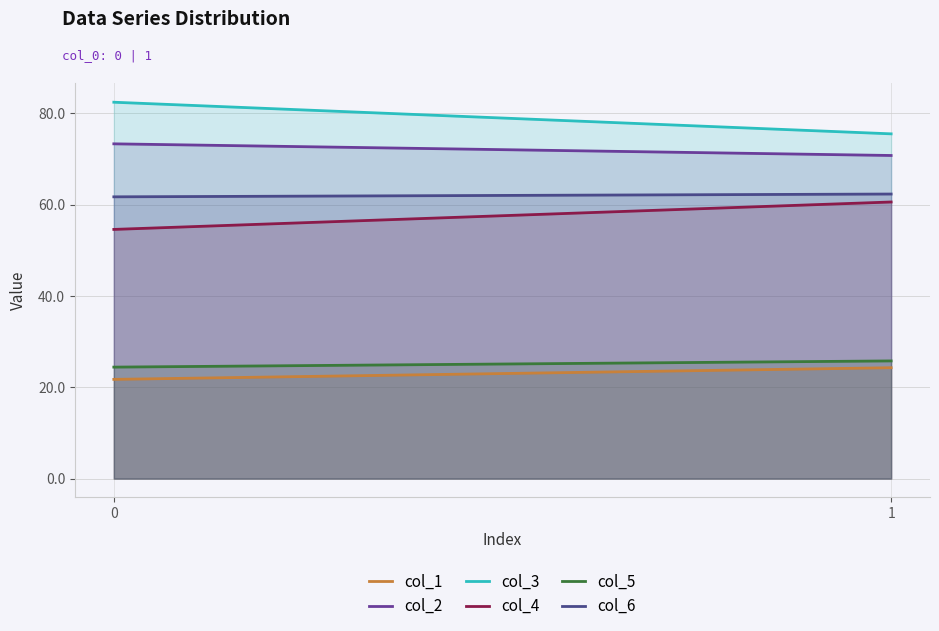

The col_2 series shows 70.8 at 1. True or false?

True